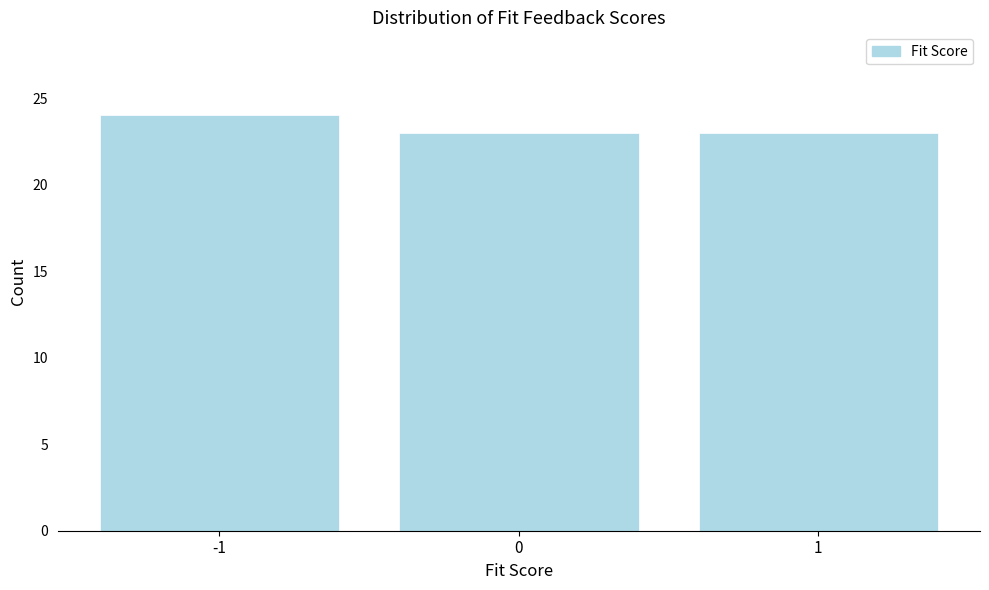

Reading left to right, transcribe this chart: for each bar, give the range it covers on the x-axis and its height. The values are not printed on the chart, so give them approximately, as read against the axis.

-1.5 to -0.5: 24
-0.5 to 0.5: 23
0.5 to 1.5: 23